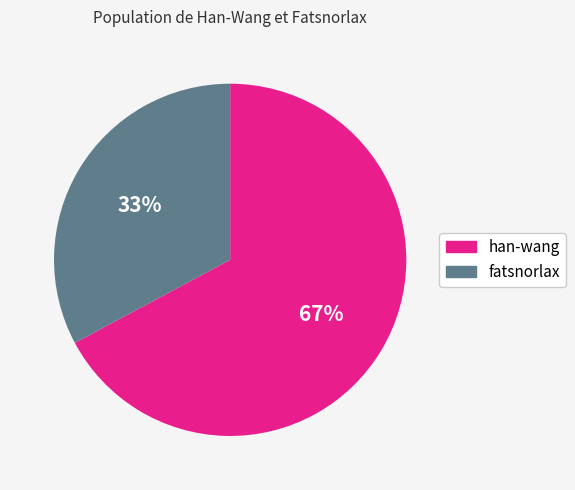

To the nearest percent, what is the average slice percentage?

50%